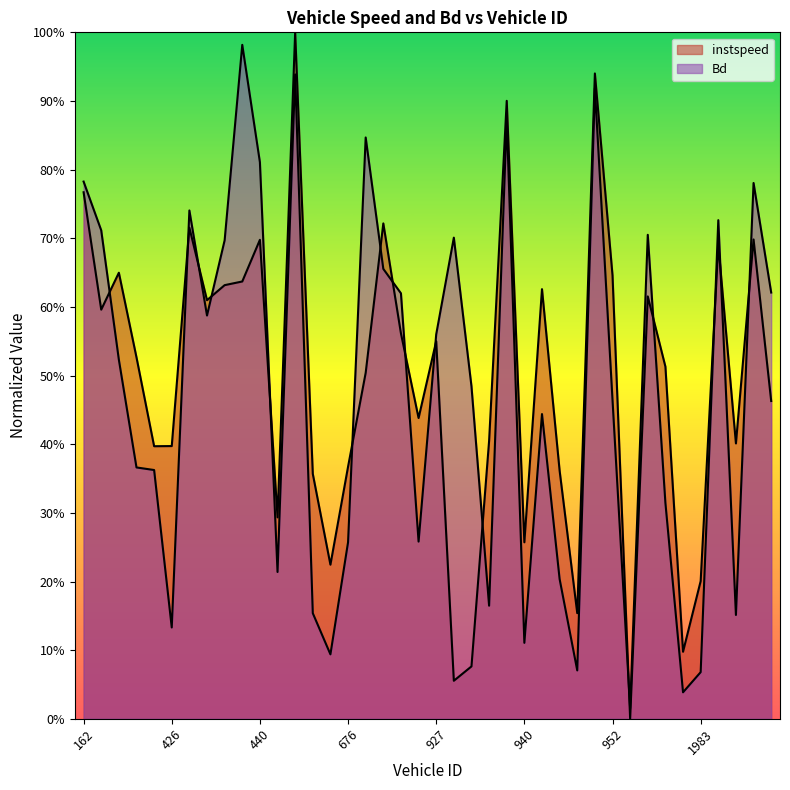

At which label does instspeed reach its minimum?

955.0